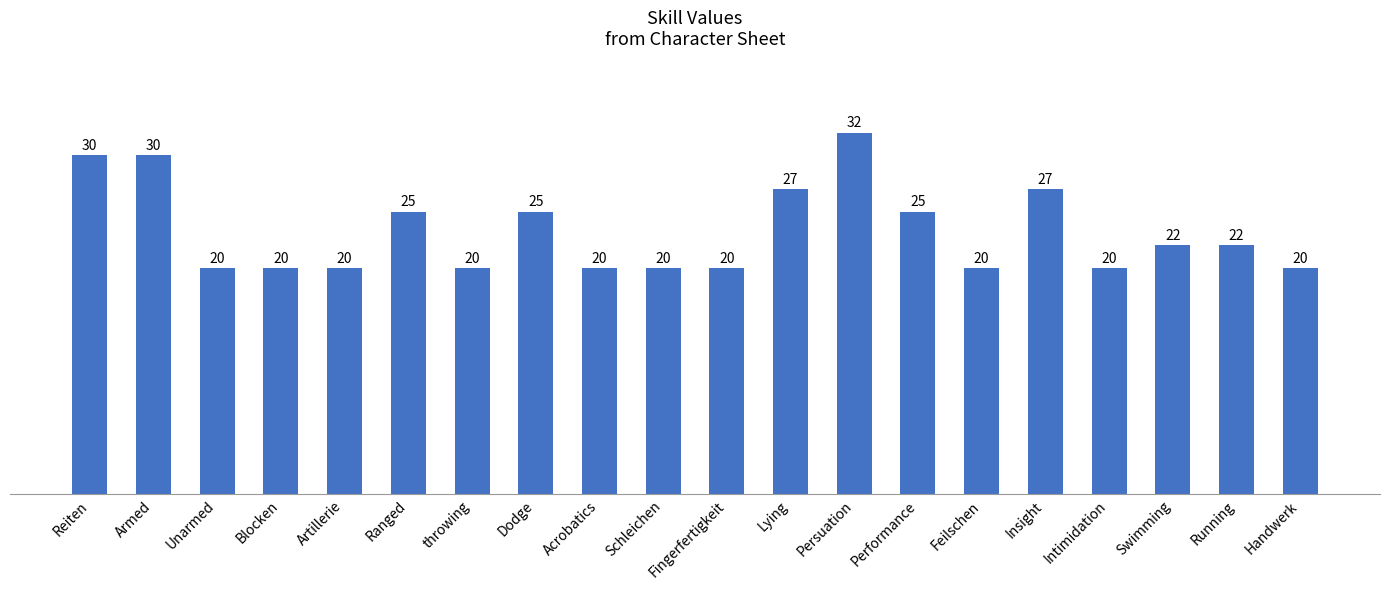

The value at Dodge is 10. True or false?

False